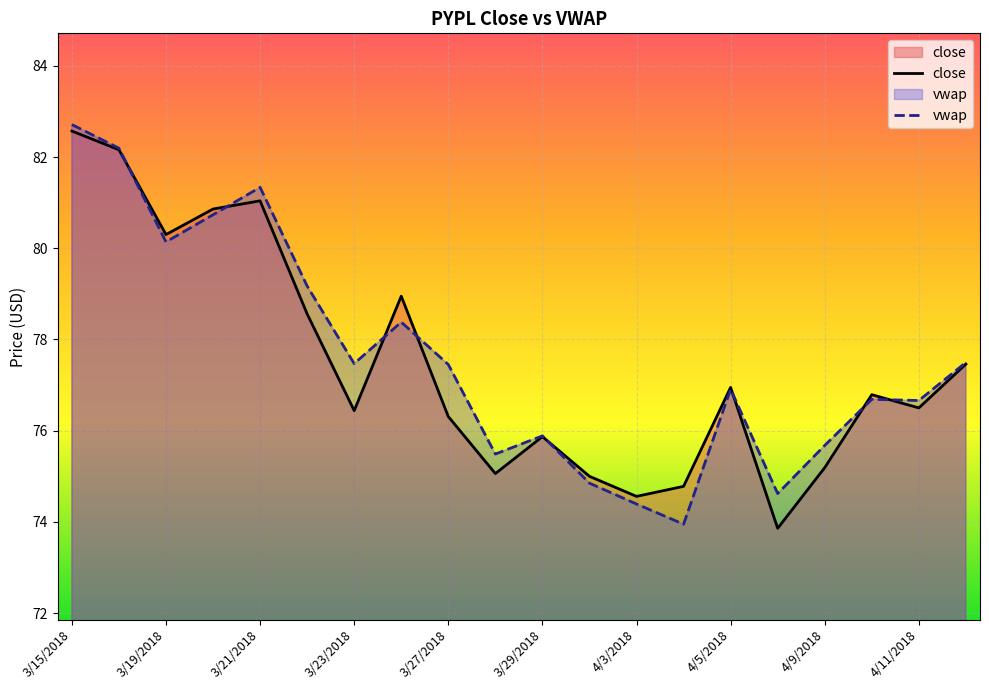

Rank the series by their maximum value, from lowest to highest.

close, vwap